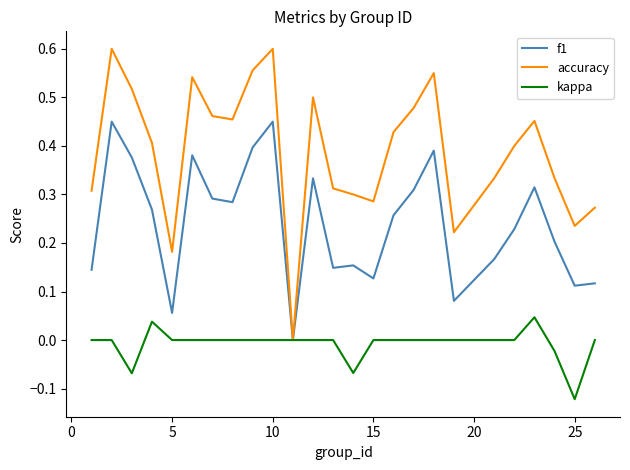

Which series has the largest total across all categories?

accuracy